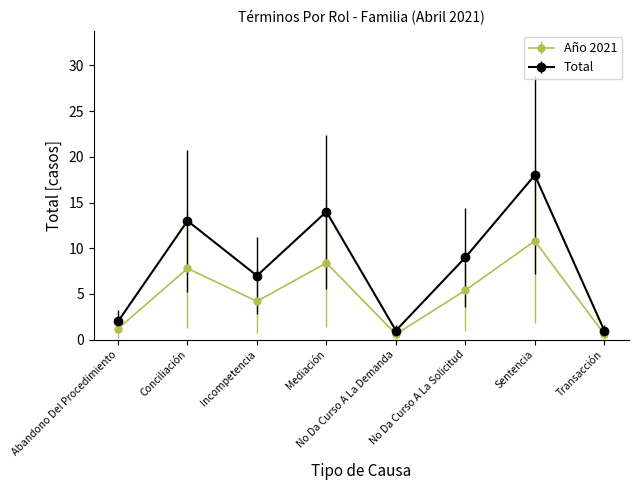

What is the difference between the maximum and second lowest values in the Año 2021 series?

10.2